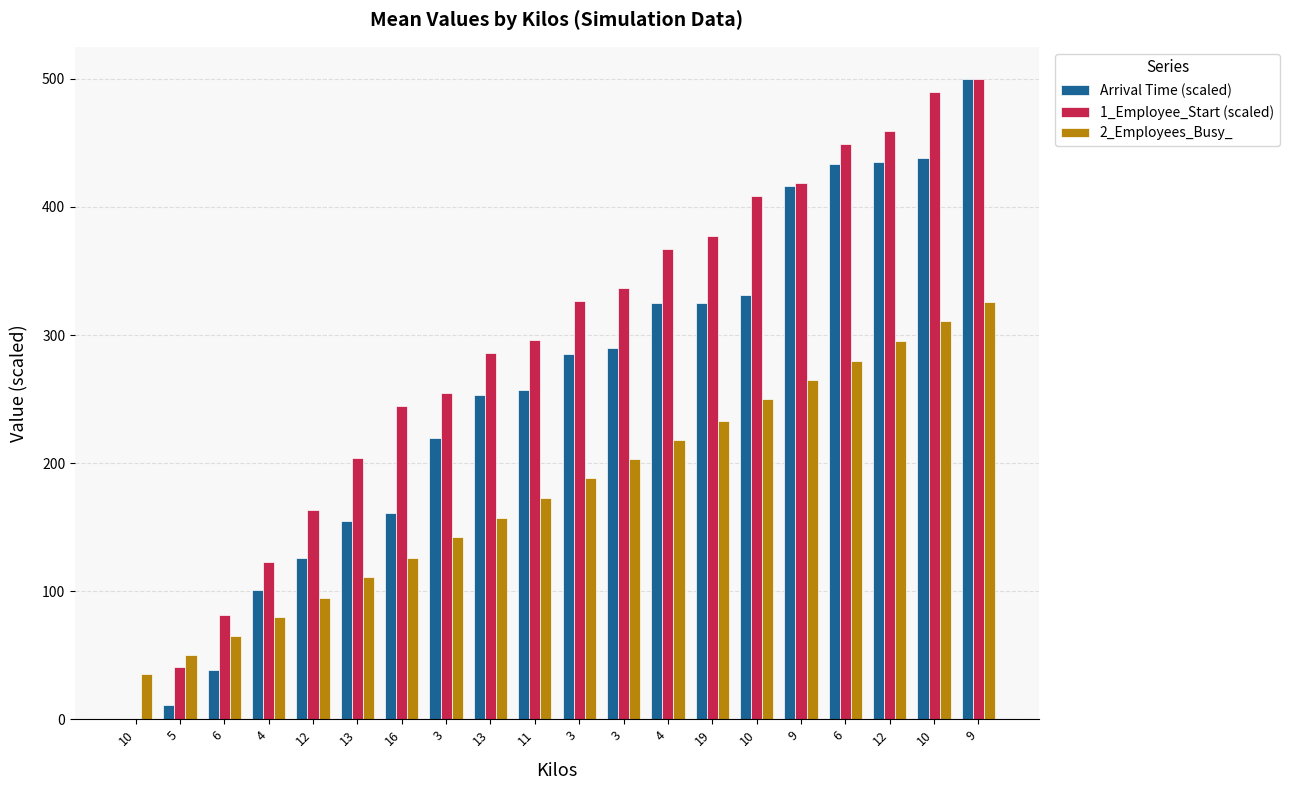

What is the label of the 20th bar from the left?

9